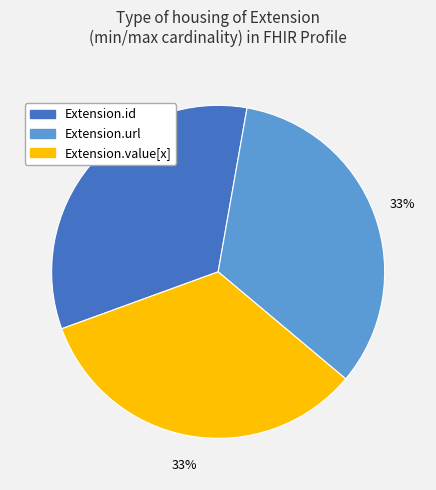

To the nearest percent, what is the difference between the largest and smallest slice percentages?

0%